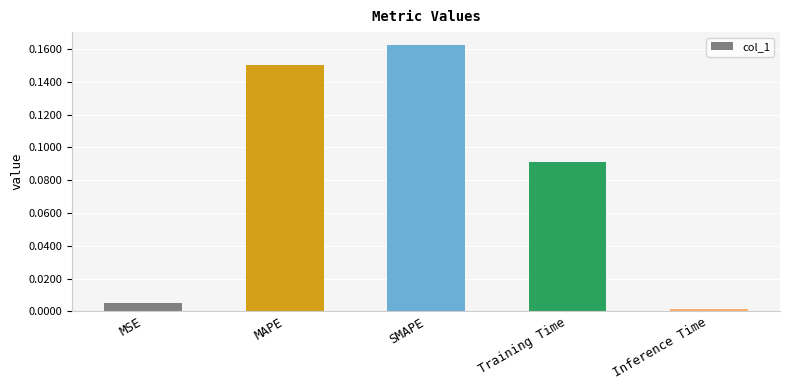

List the labels in order of value, largest first.

SMAPE, MAPE, Training Time, MSE, Inference Time